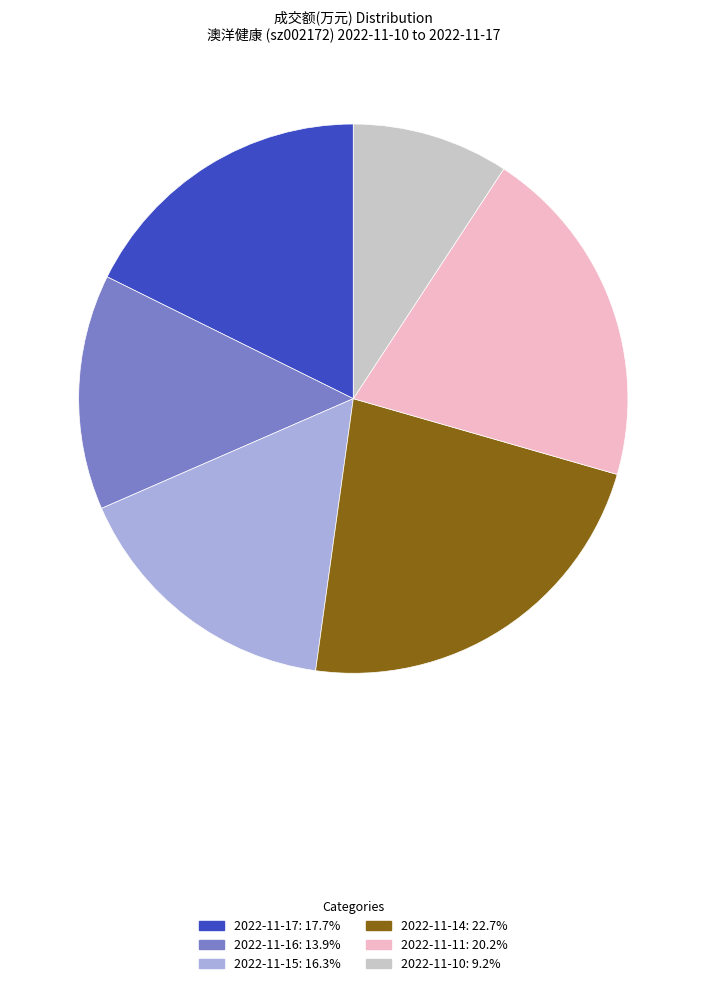

What is the largest slice in the pie chart?

2022-11-14